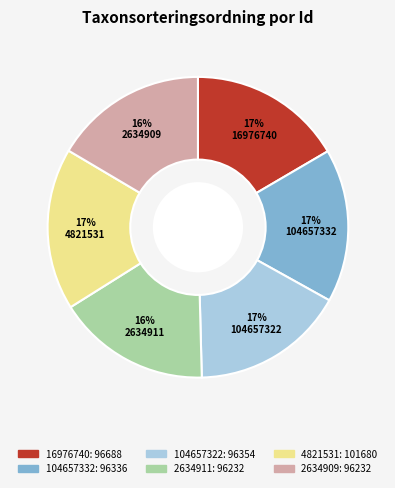

To the nearest percent, what is the average slice percentage?

17%